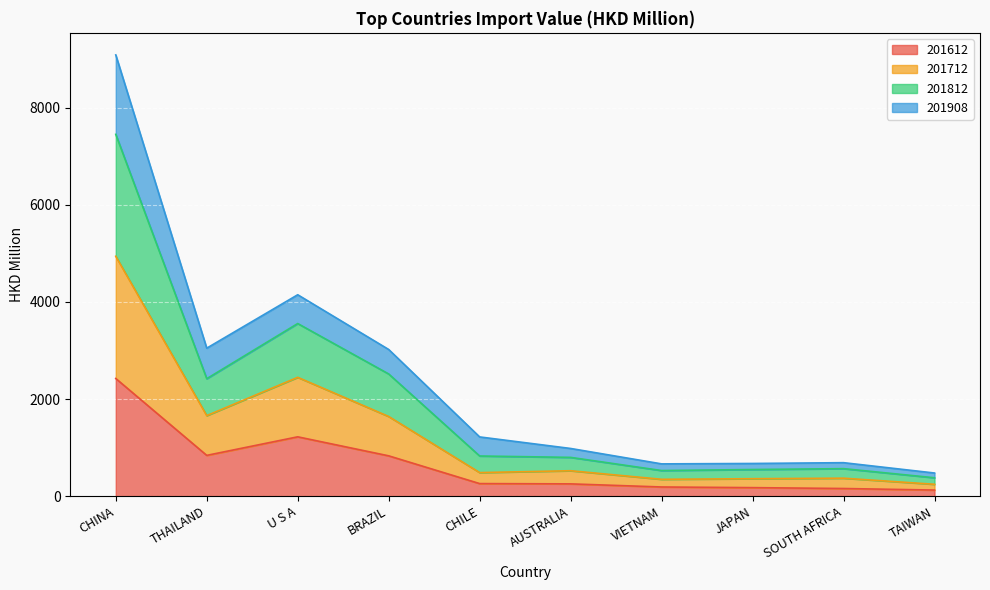

How many data points does each series have?

10